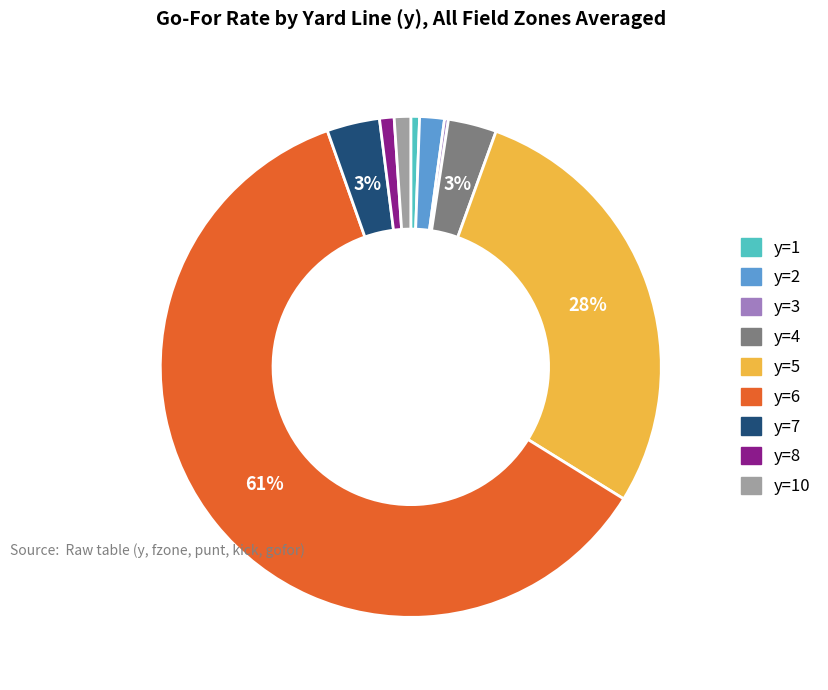

Does any single category account for the majority?

Yes